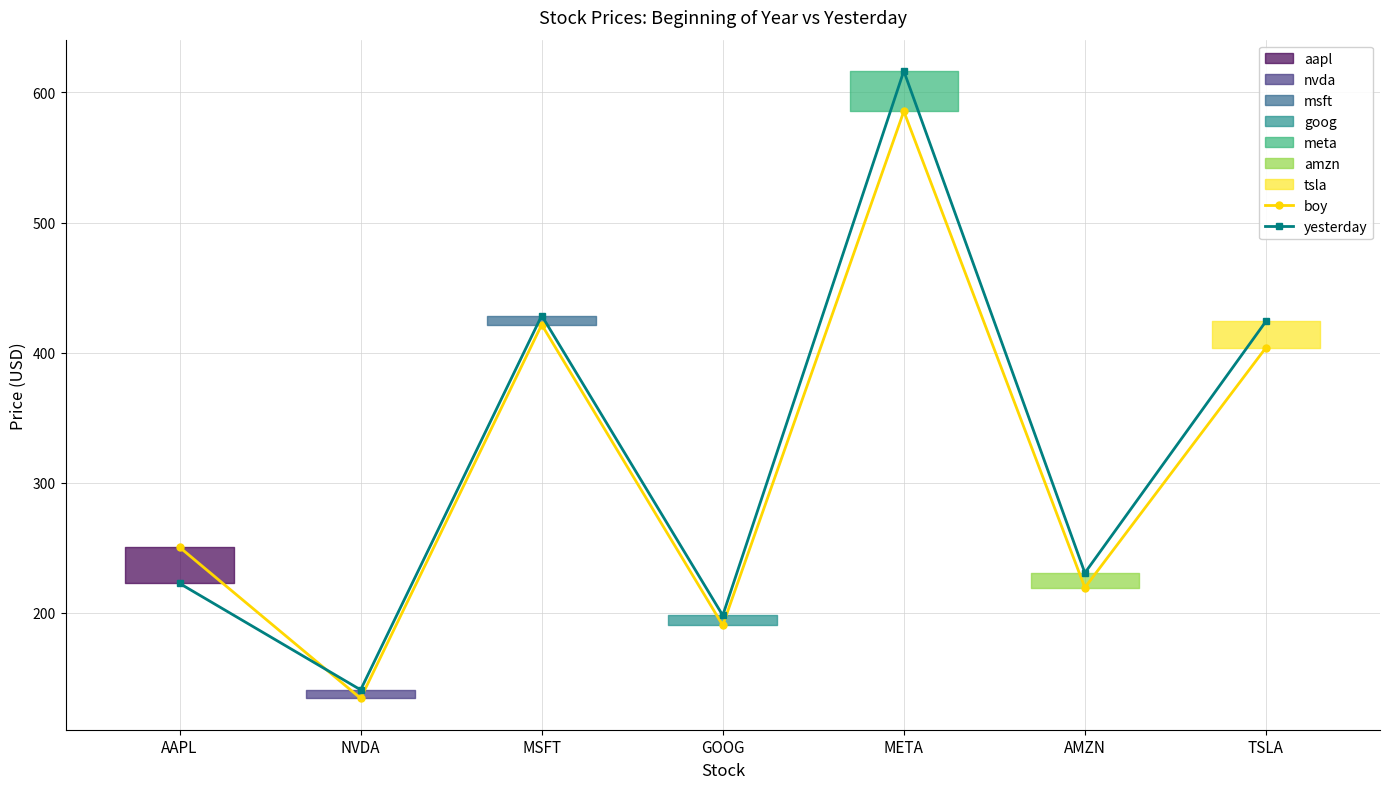

The value of yesterday at TSLA is 424.1. True or false?

True